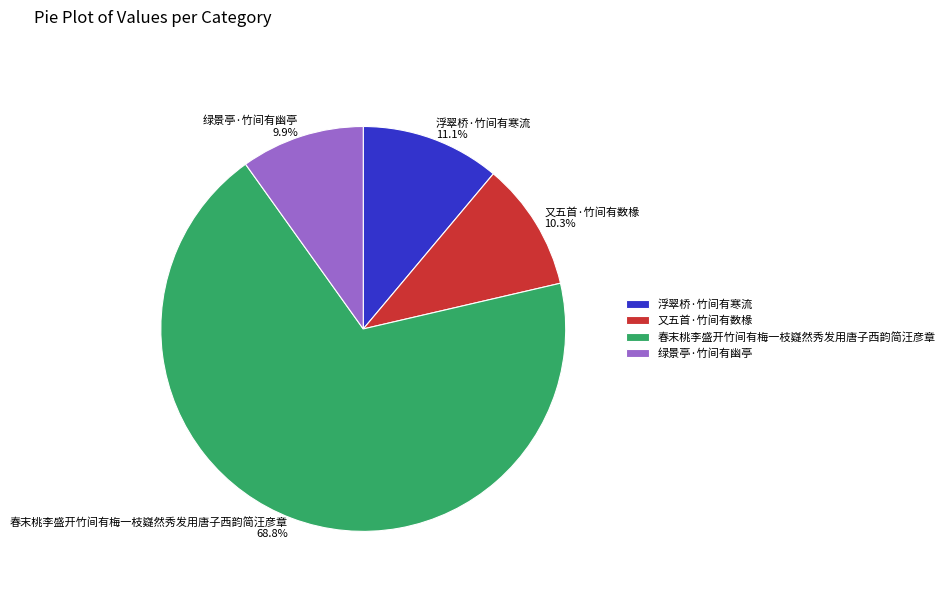

What is the largest slice in the pie chart?

春末桃李盛开竹间有梅一枝嶷然秀发用唐子西韵简汪彦章